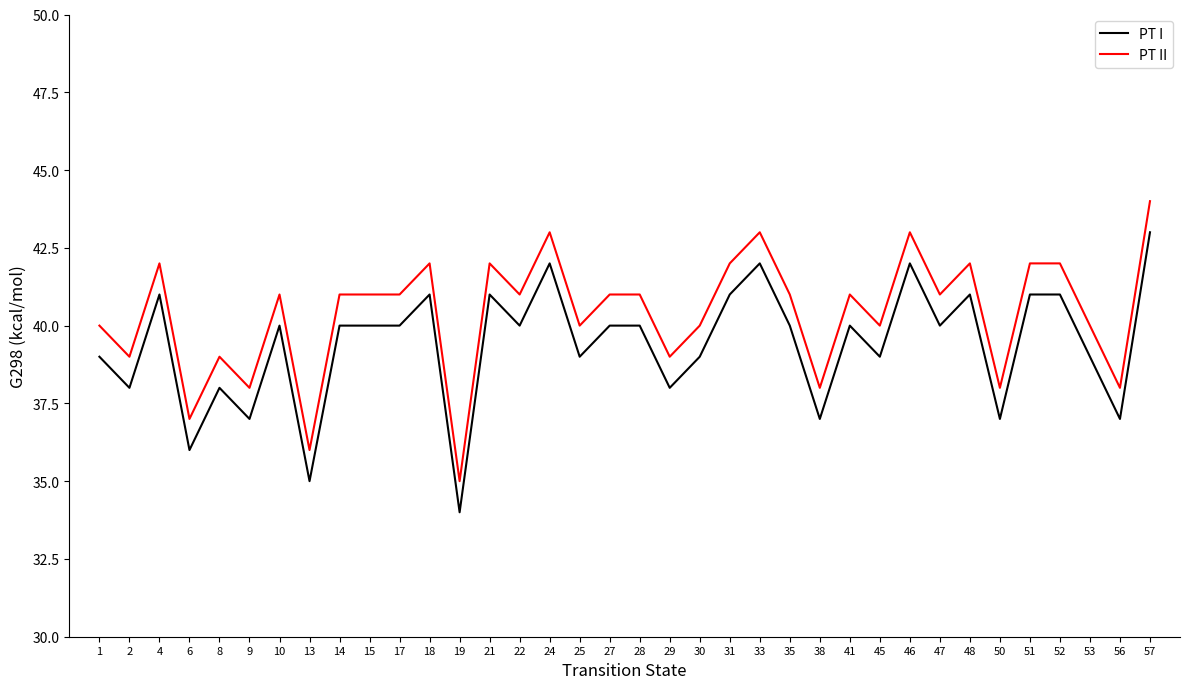

What is the sum of the PT II values at 46 and 4?

85